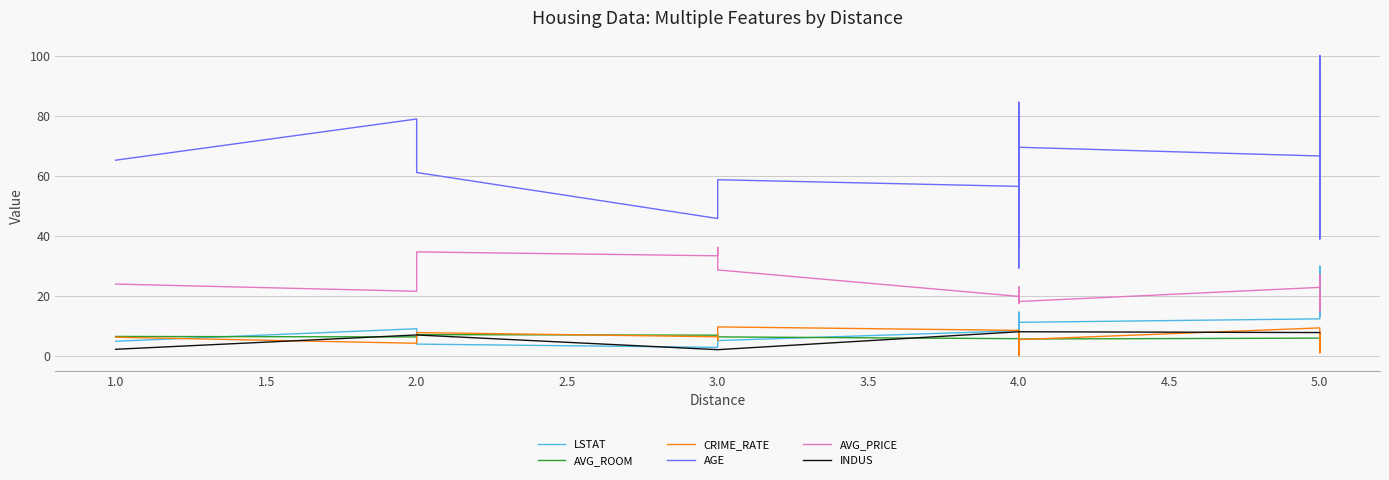

What is the average value of the AVG_PRICE series?

22.9